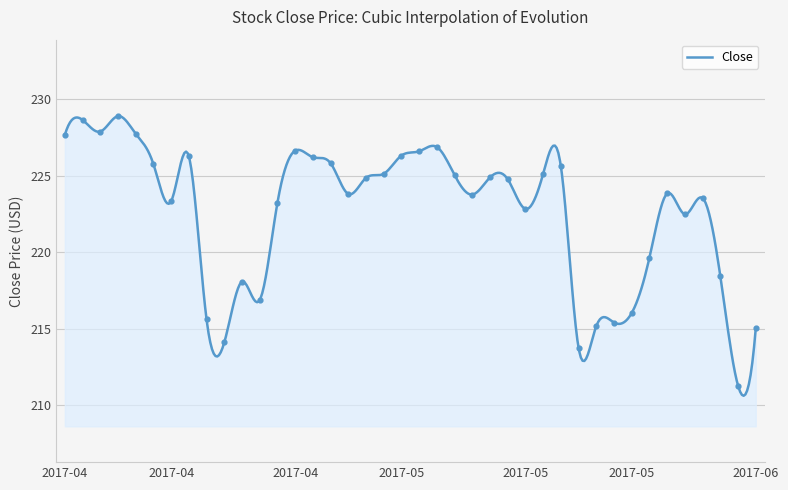

Approximately how many times larger is the value at 2017-05 compared to 2017-05?

1.0